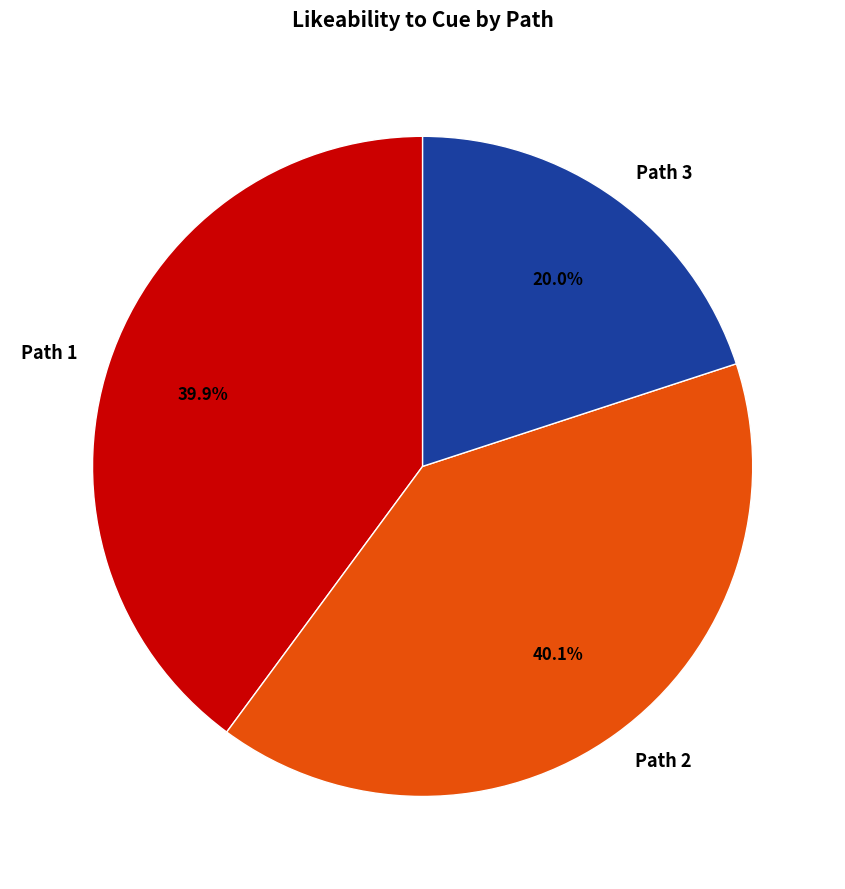

Approximately how many times larger is the value at Path 3 compared to Path 2?

0.5